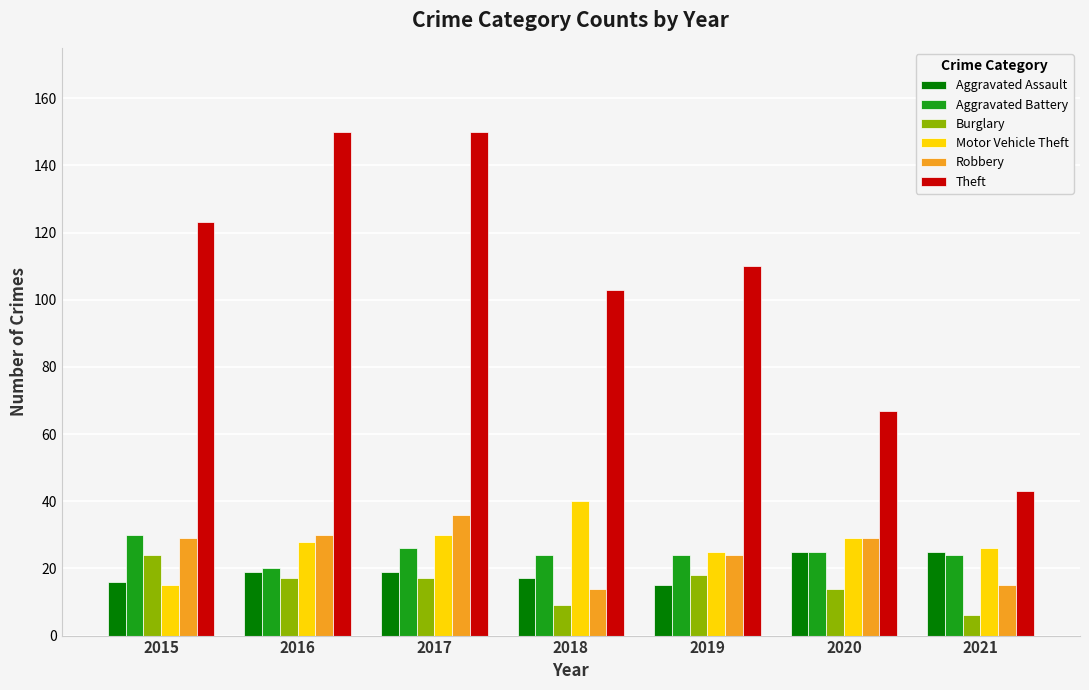

Reading left to right, extract all data points from this chart.

Aggravated Assault: 16	19	19	17	15	25	25
Aggravated Battery: 30	20	26	24	24	25	24
Burglary: 24	17	17	9	18	14	6
Motor Vehicle Theft: 15	28	30	40	25	29	26
Robbery: 29	30	36	14	24	29	15
Theft: 123	150	150	103	110	67	43